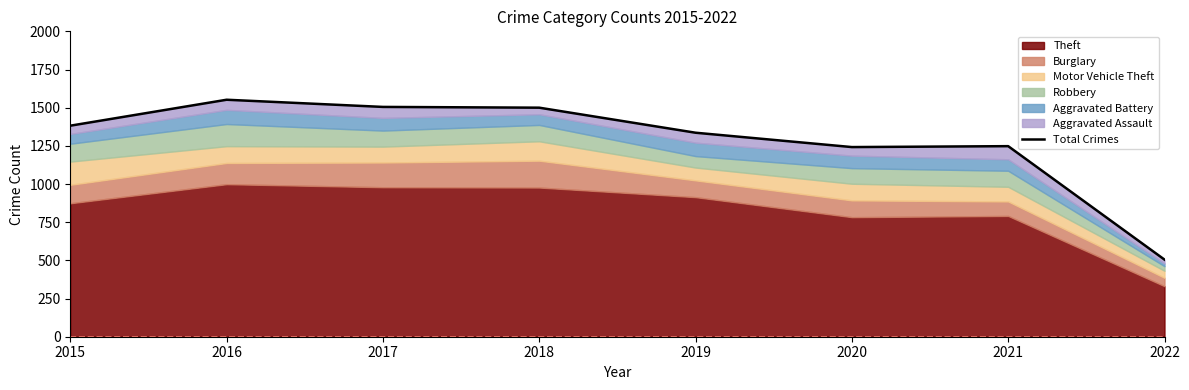

List the labels in order of value, smallest first.

2022, 2020, 2021, 2019, 2015, 2018, 2017, 2016